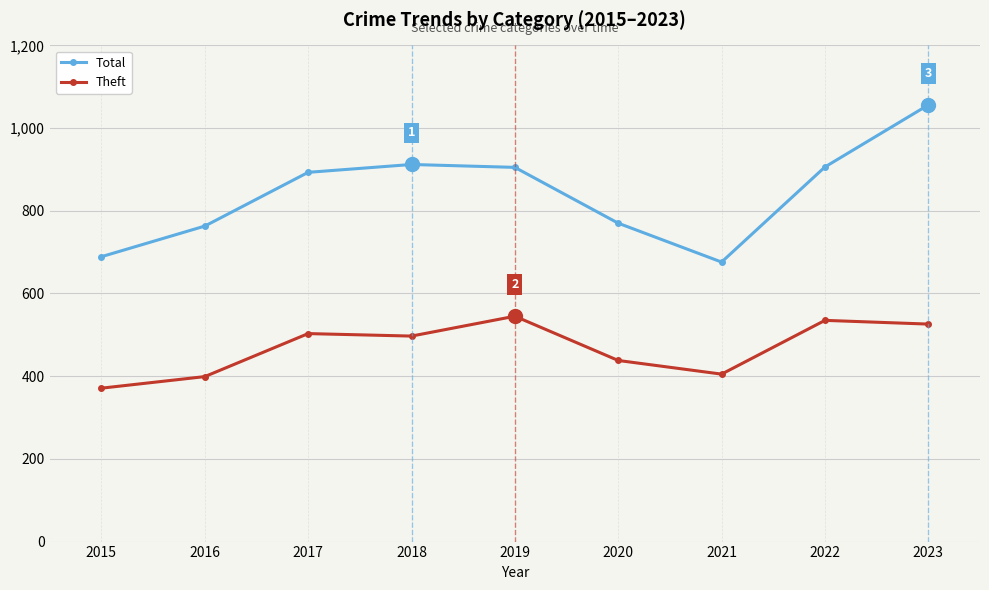

True or false: Total and Theft intersect in this chart.

False